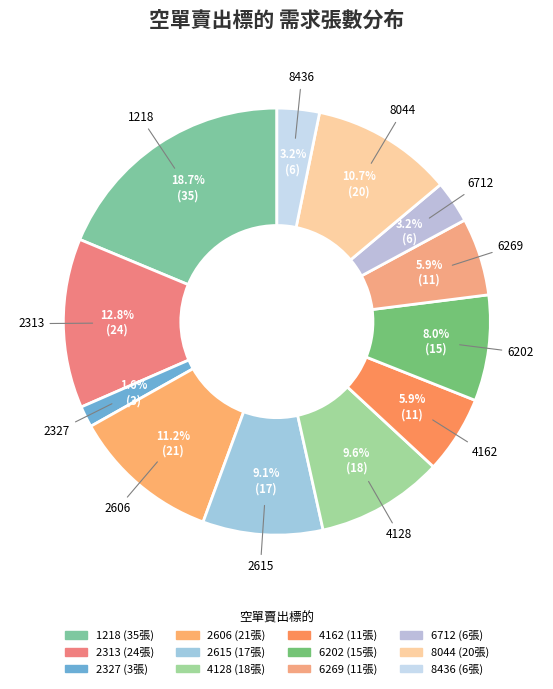

Which has a higher value, 4162 or 2327?

4162